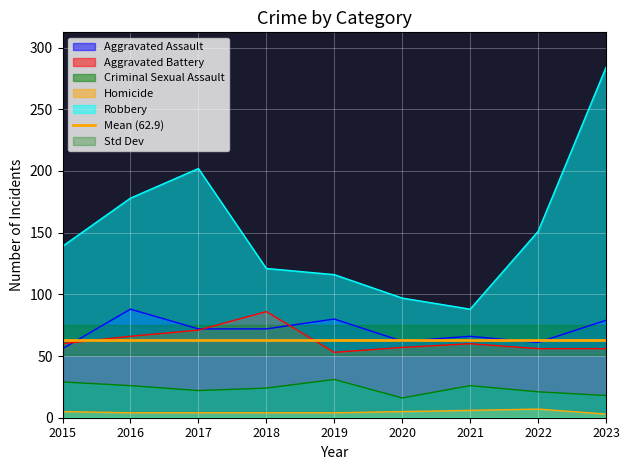

Reading right to left, what are all the values shown in this chart?

Aggravated Assault: 79	61	66	62	80	72	72	88	56
Aggravated Battery: 56	56	60	57	53	86	71	66	60
Criminal Sexual Assault: 18	21	26	16	31	24	22	26	29
Homicide: 3	7	6	5	4	4	4	4	5
Robbery: 284	151	88	97	116	121	202	178	139